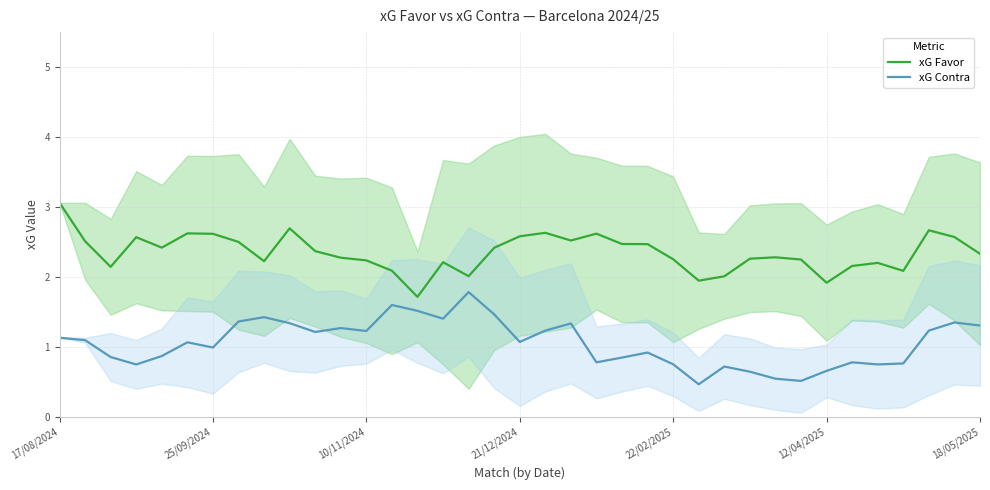

True or false: xG Contra and xG Favor intersect in this chart.

False